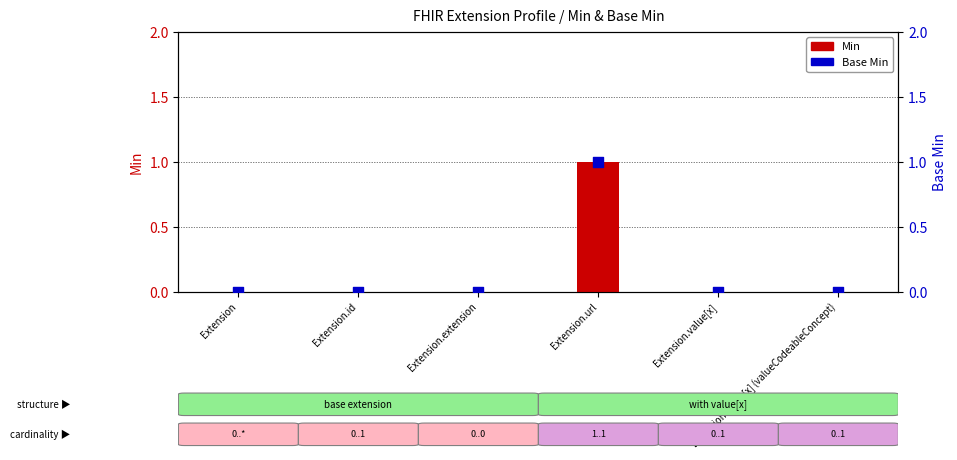

Which series contains the lowest Y value?

Min